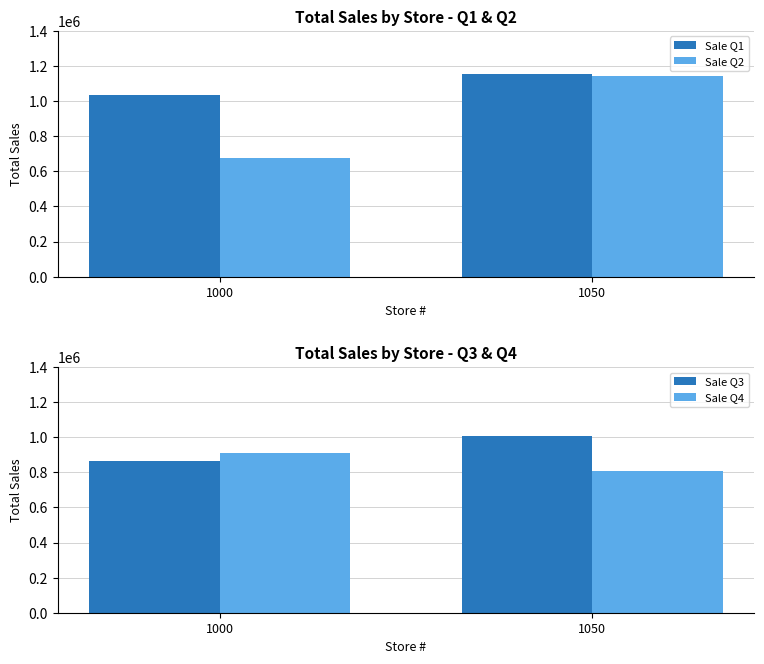

Which category has the lowest value in the Sale Q1 series?

1000